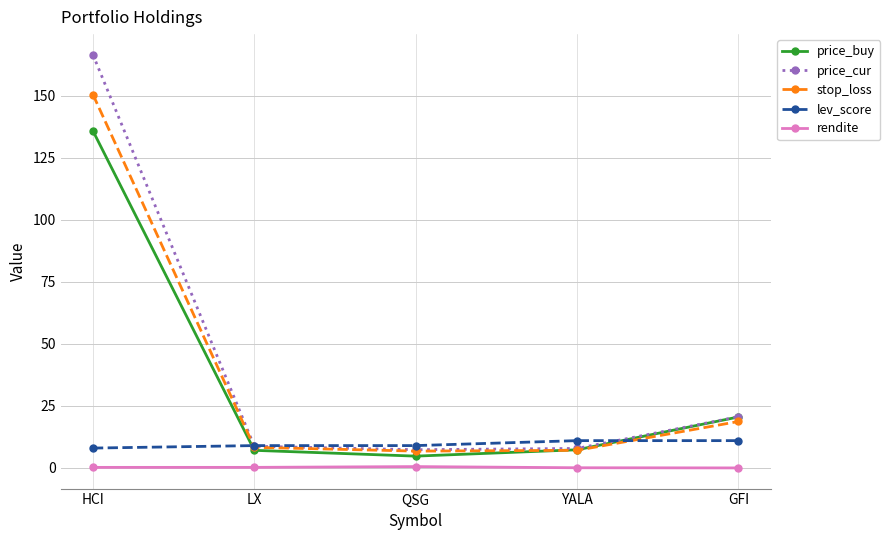

What are all the series names shown in the legend?

price_buy, price_cur, stop_loss, lev_score, rendite